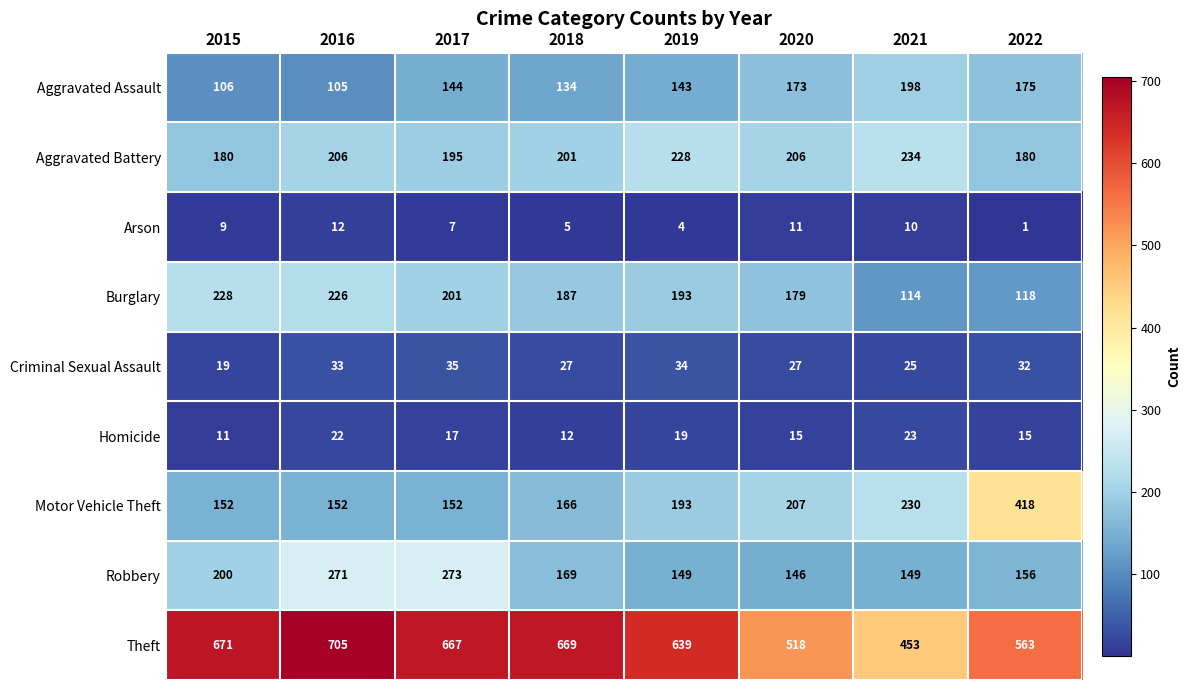

Which series has the largest range (max minus min)?

Motor Vehicle Theft